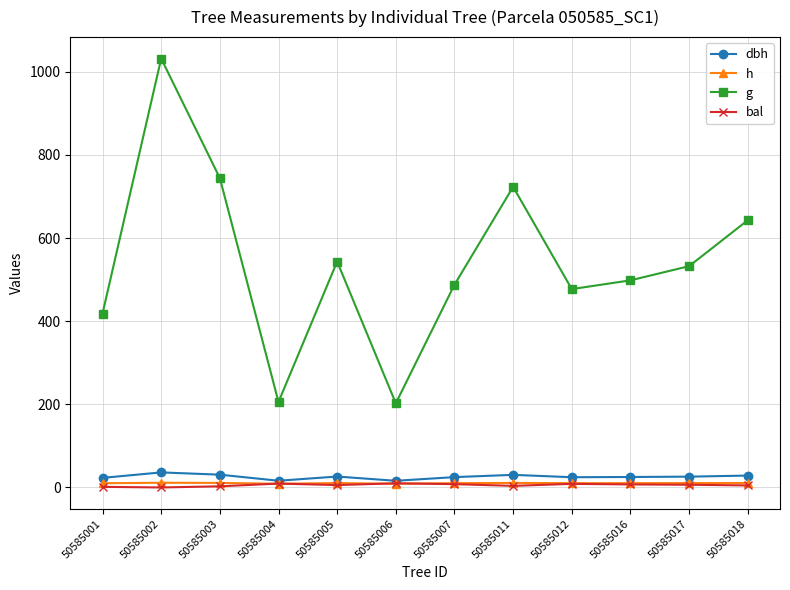

Is it true that bal equals 6.5 at 50585017?

True